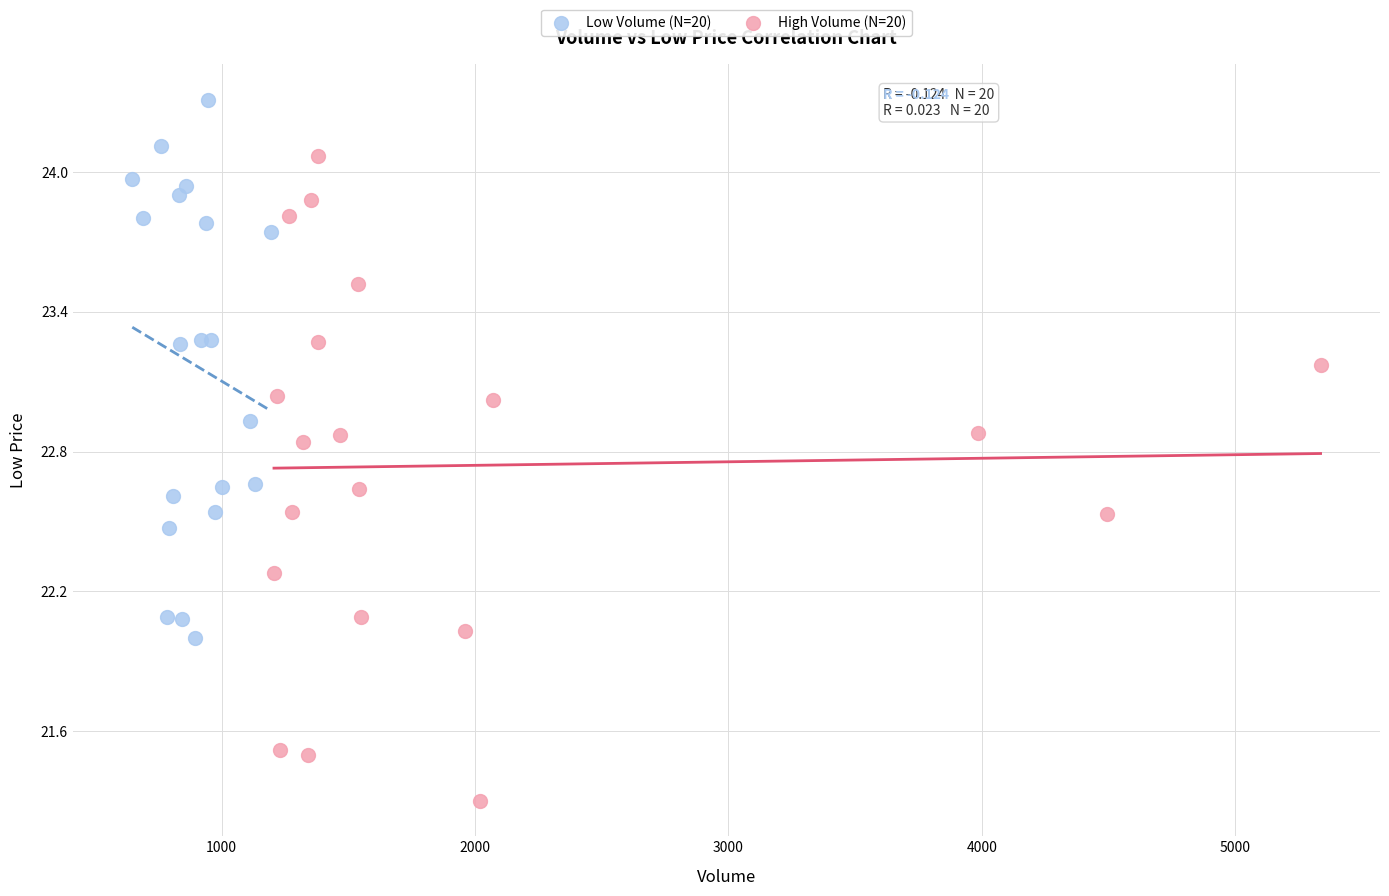

Which series has the widest spread of Y values?

High Volume (N=20)